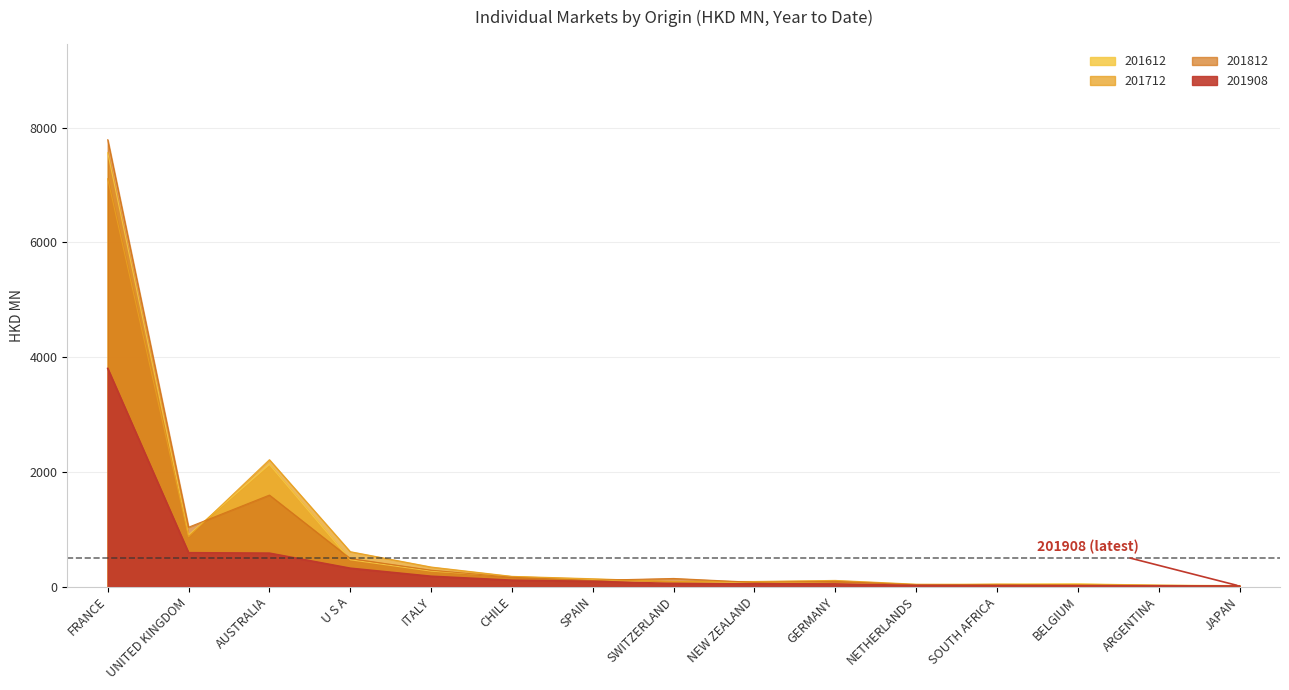

True or false: 201908 has more than 0 interior local peaks.

False